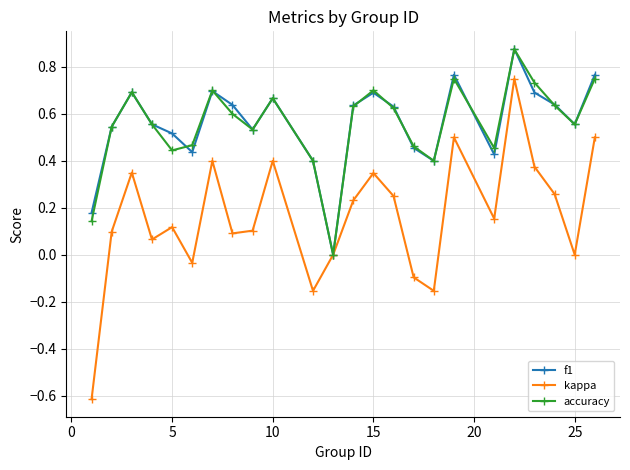

True or false: f1 has more than 1 interior local peaks.

True